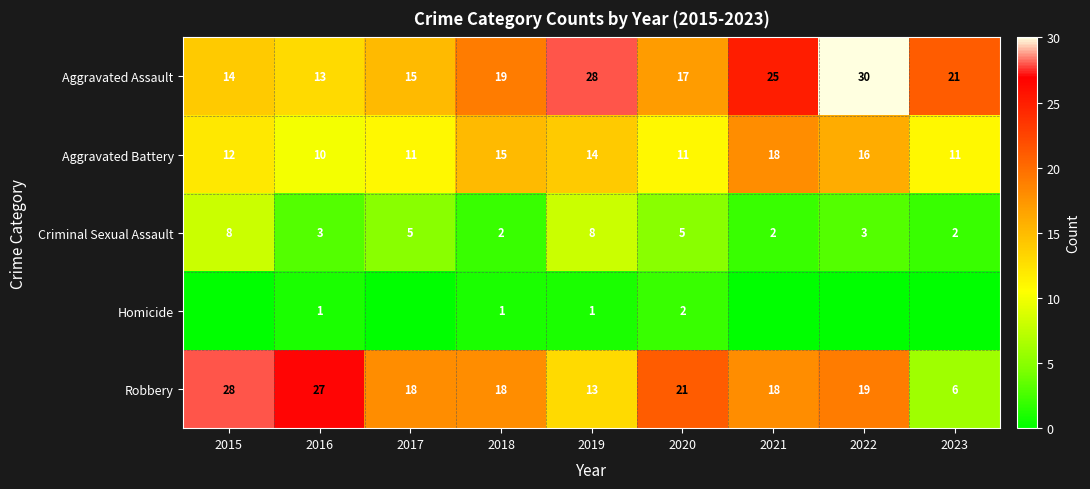

What is the highest value of the Aggravated Assault series?

30